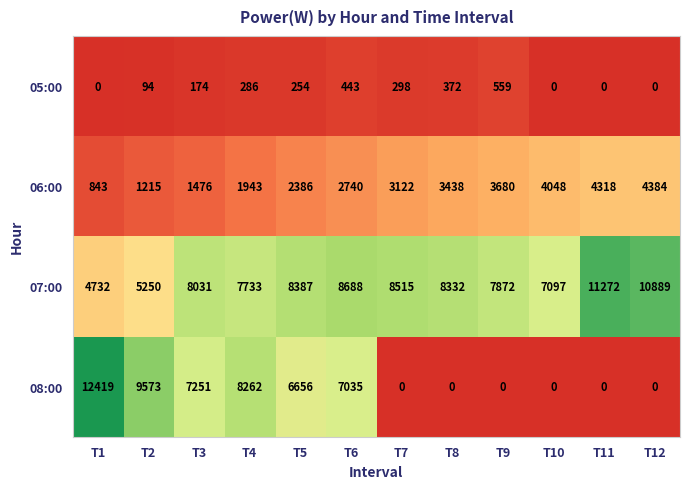

What is the difference between the maximum and minimum values in the 08:00 series?

12419